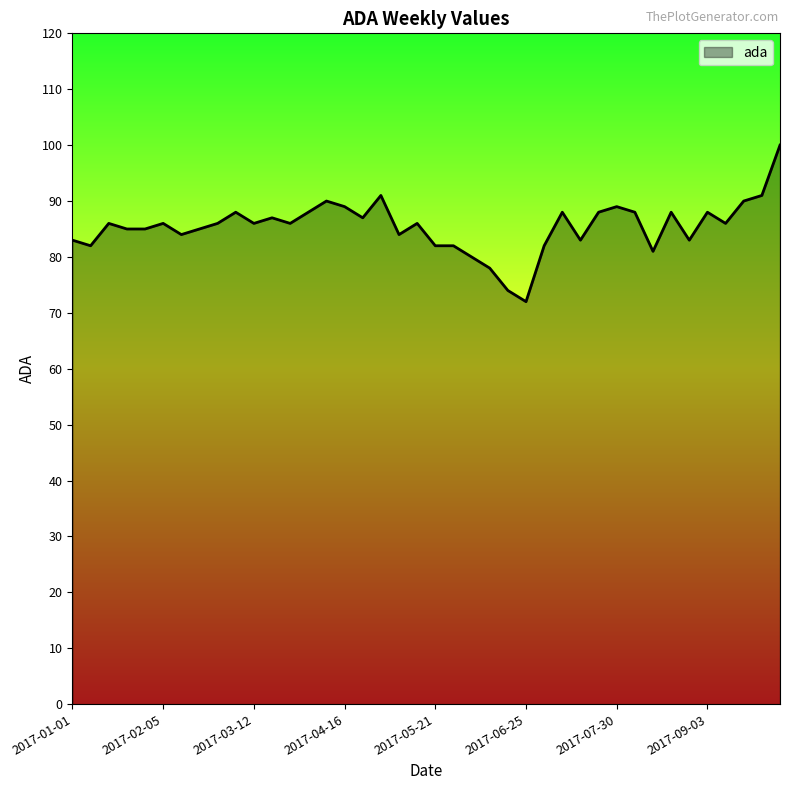

What is the difference between the maximum and minimum values?

28